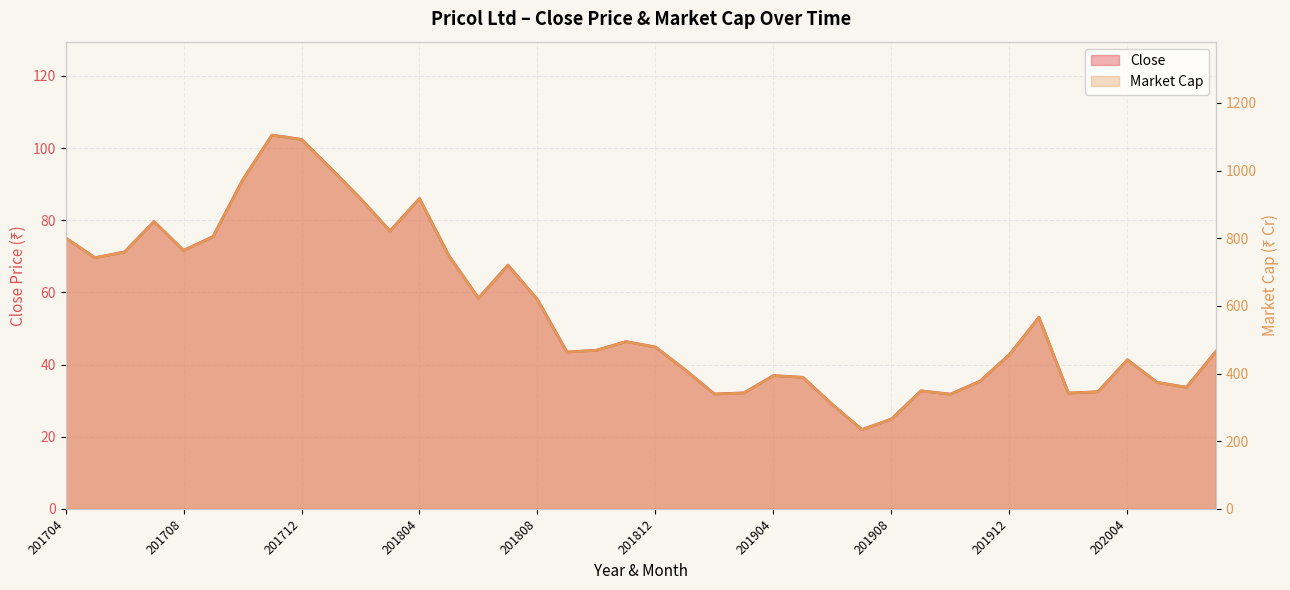

What are all the series names shown in the legend?

Close, Market Cap